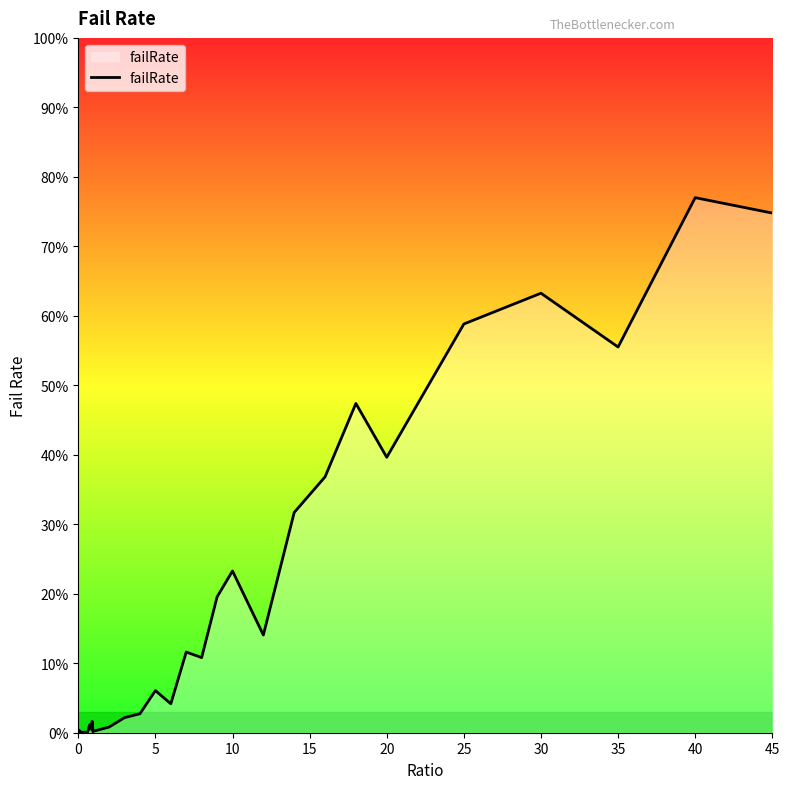

How many positive values are there?

39